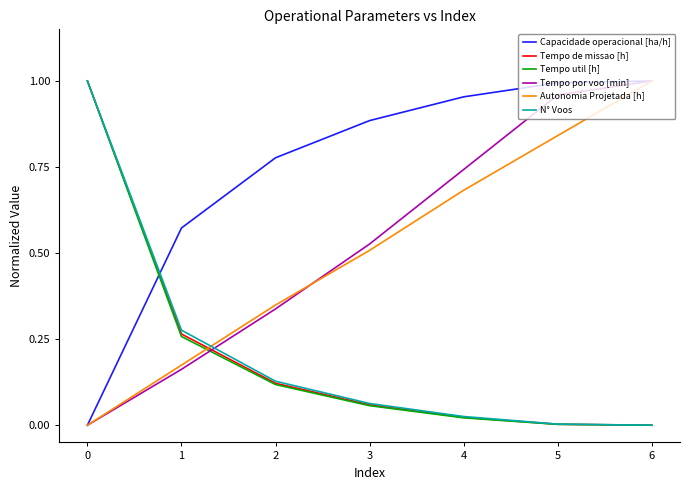

The Tempo por voo [min] series shows 1.3 at 4. True or false?

False